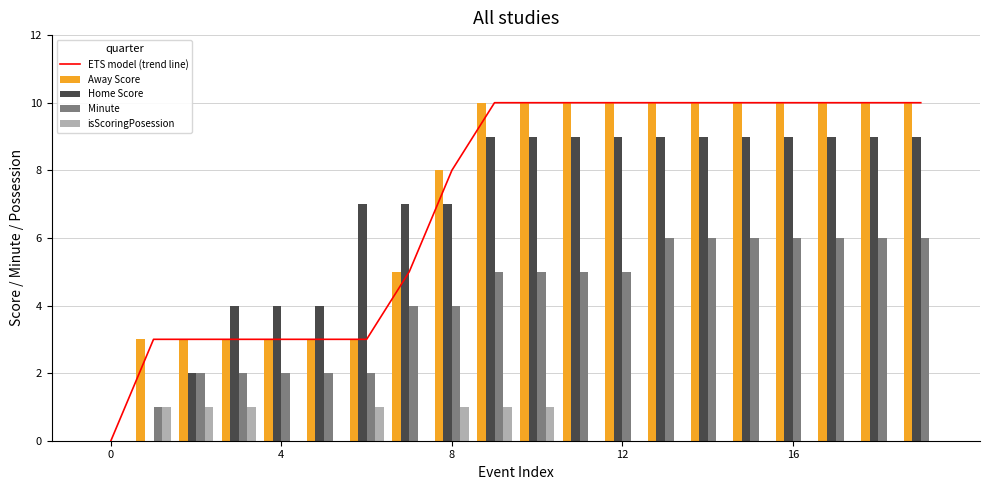

Is the value of Home Score at 4 greater than the value of isScoringPosession at 16?

Yes